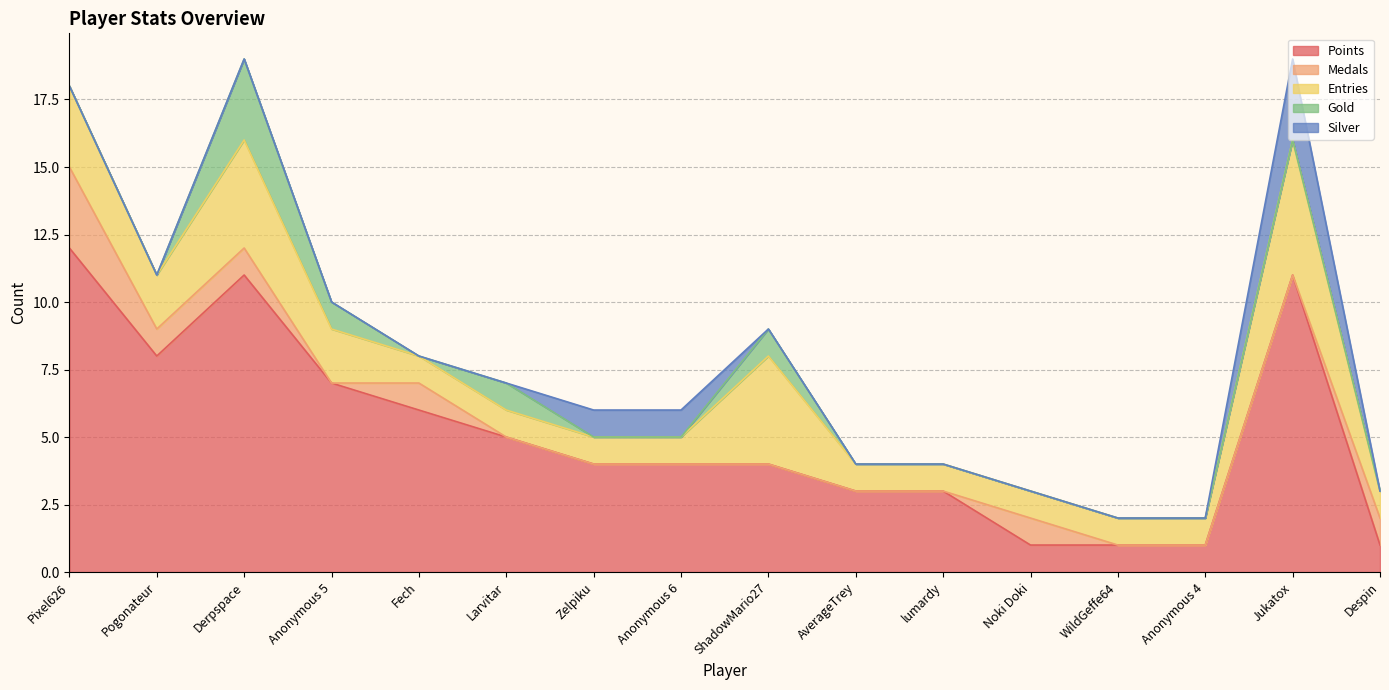

Which series changed the most between Zelpiku and Jukatox?

Points